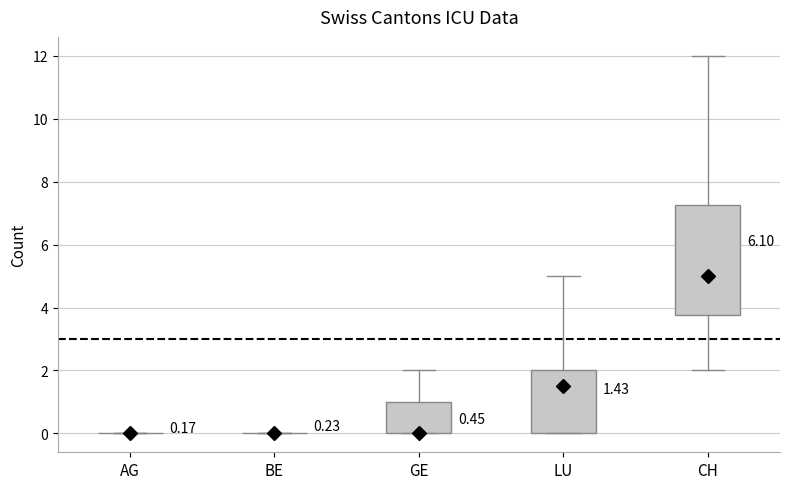

Which box is the tallest, from its lower edge to its upper edge?

CH